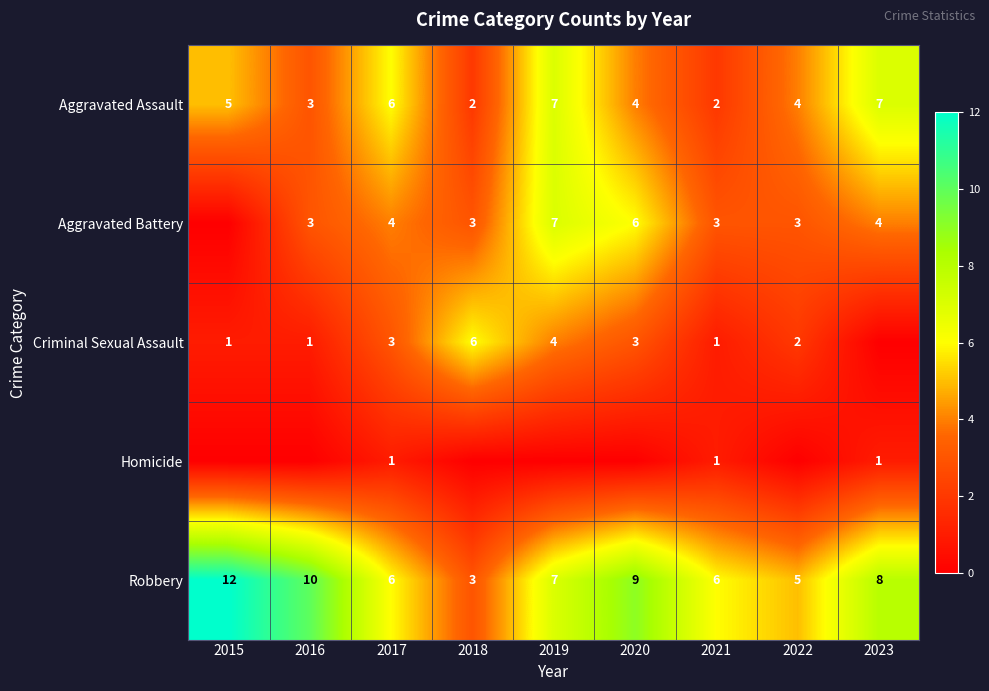

What is the sum of the Criminal Sexual Assault values at 2020 and 2019?

7